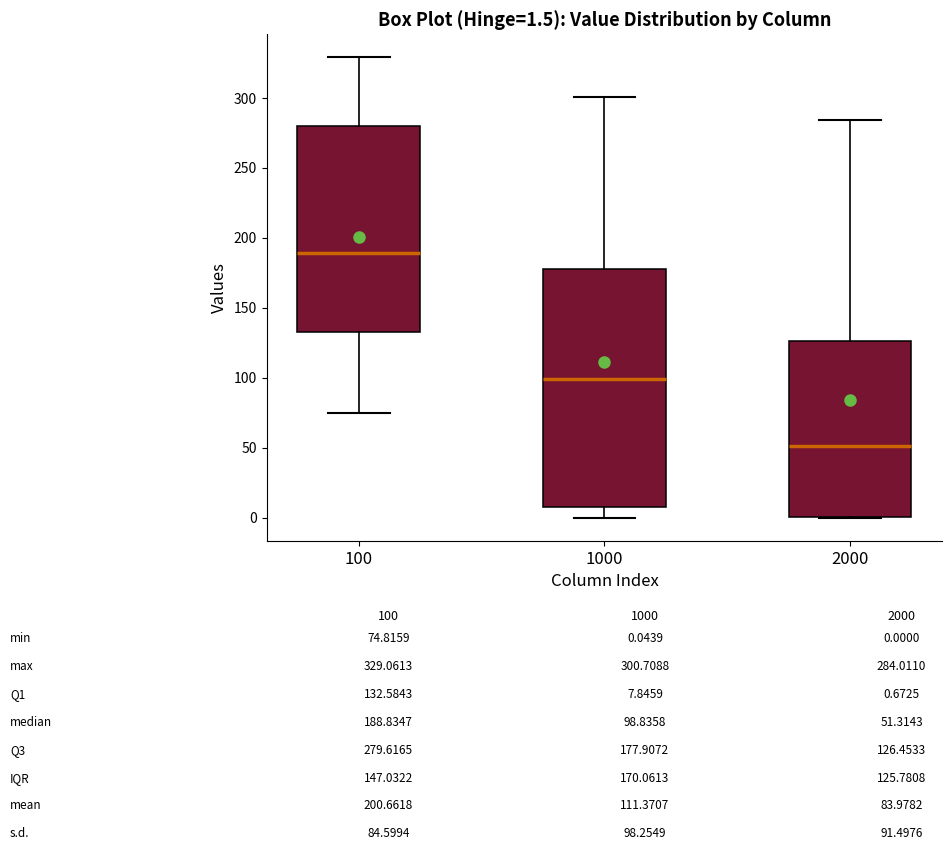

Comparing the boxes themselves (not the whiskers), which one is the tallest?

1000